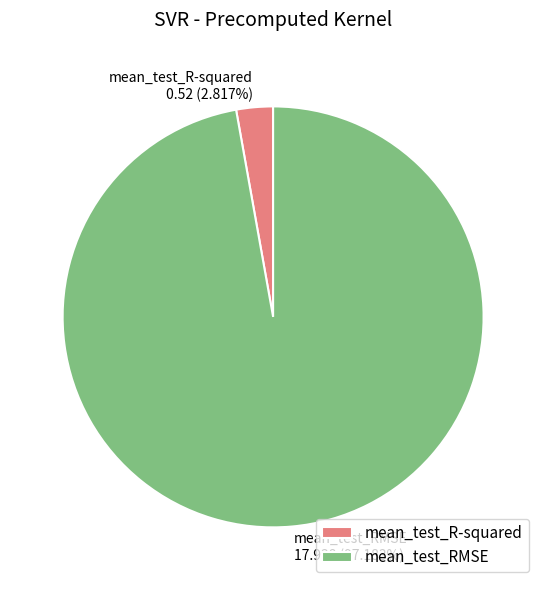

Which category has the smallest portion of the pie?

mean_test_R-squared